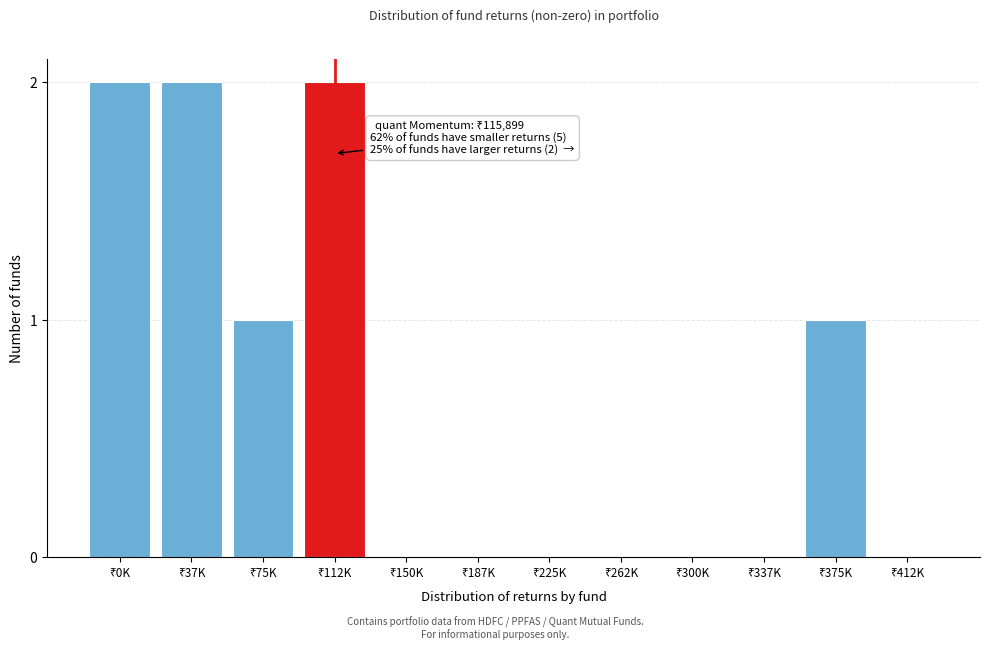

What is the sum of all values?

8